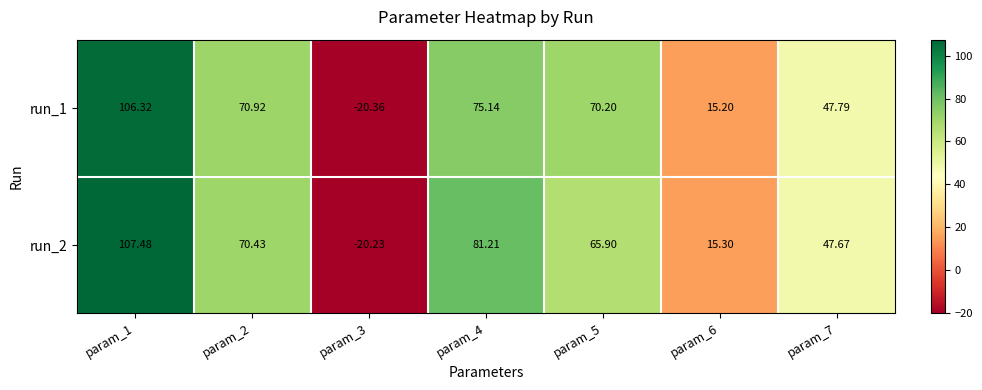

Is the value of run_2 at param_4 greater than the value of run_1 at param_3?

Yes